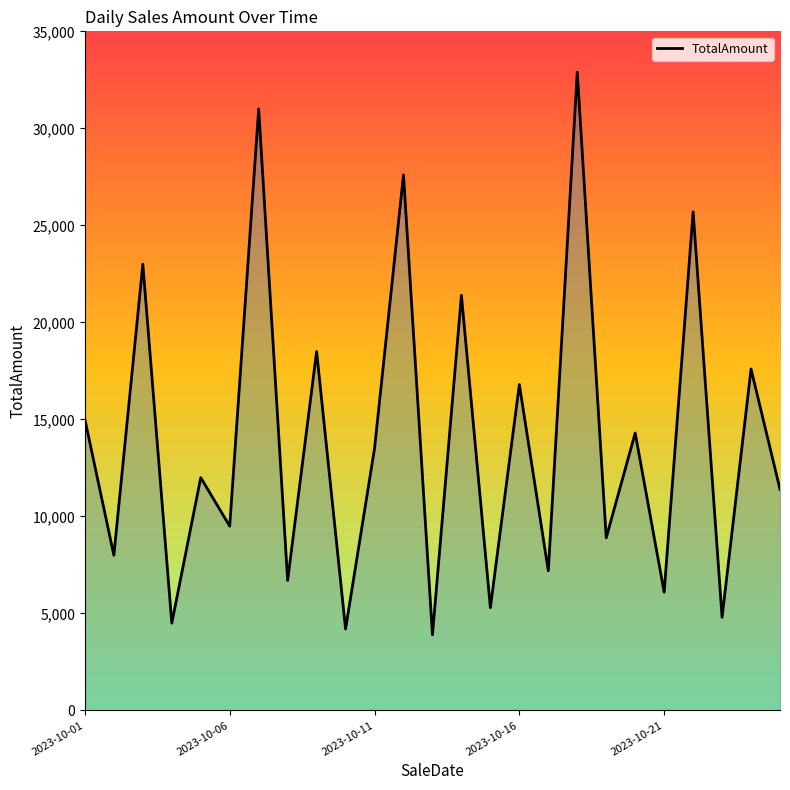

How many lines are shown in the chart?

1